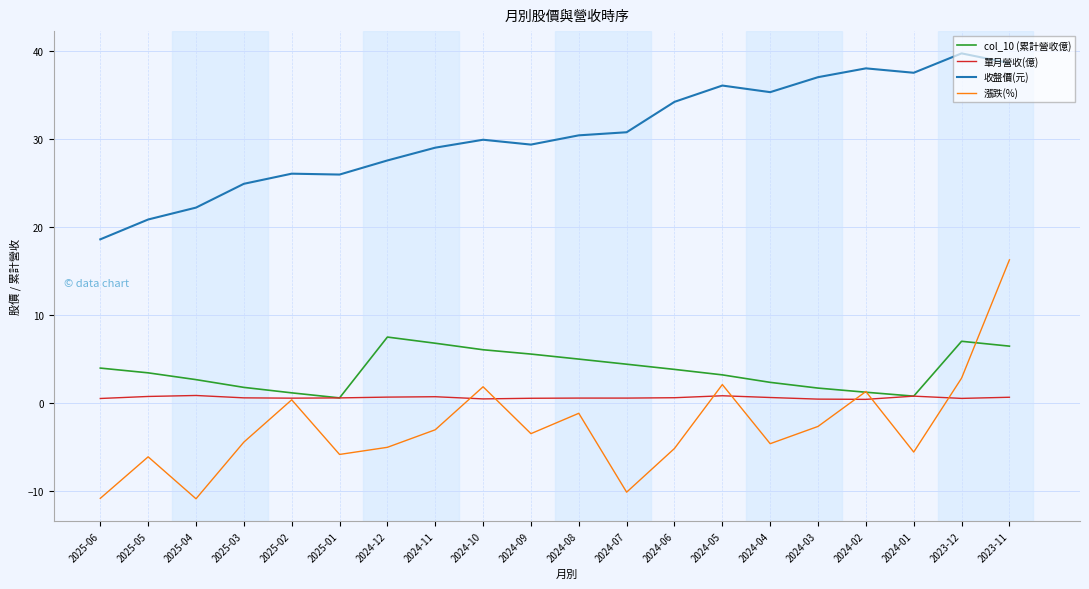

What are all the series names shown in the legend?

col_10 (累計營收億), 單月營收(億), 收盤價(元), 漲跌(%)